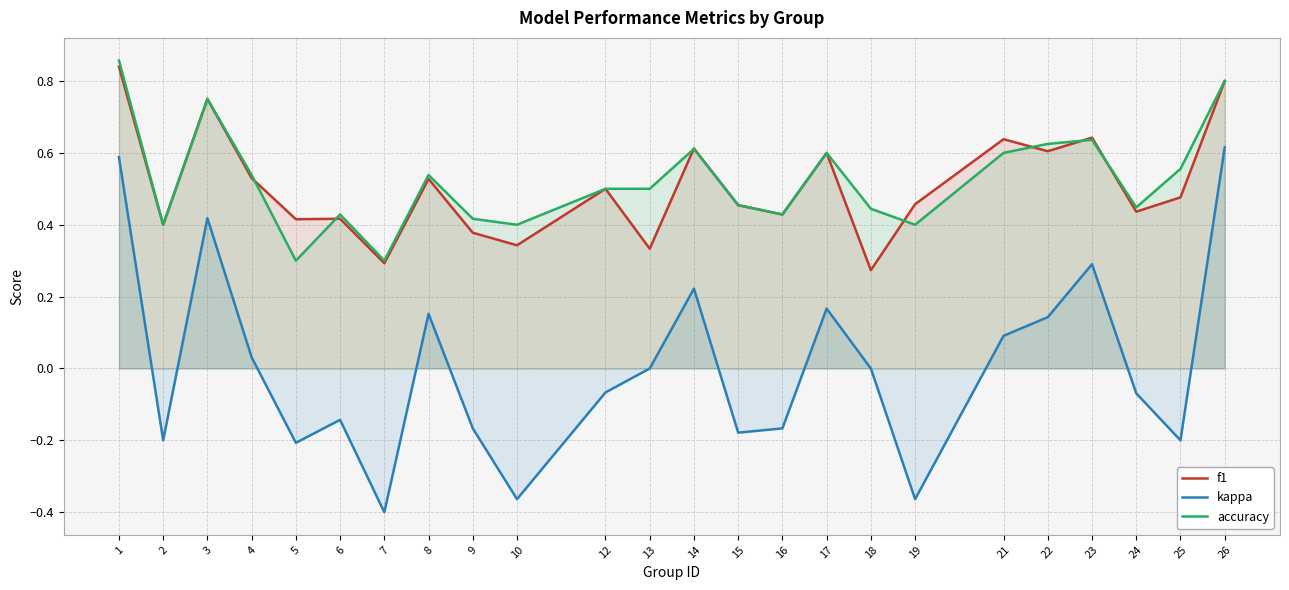

What is the minimum value shown in the chart?

-0.4